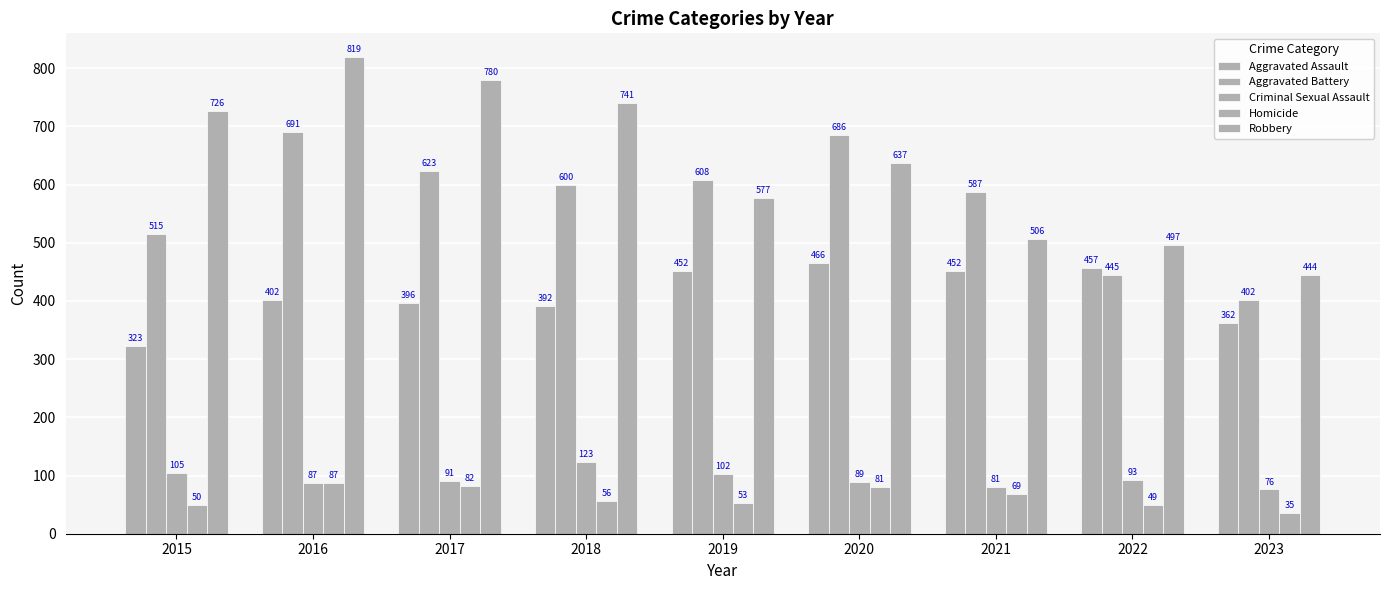

Between 2019 and 2015, which is larger?

2019